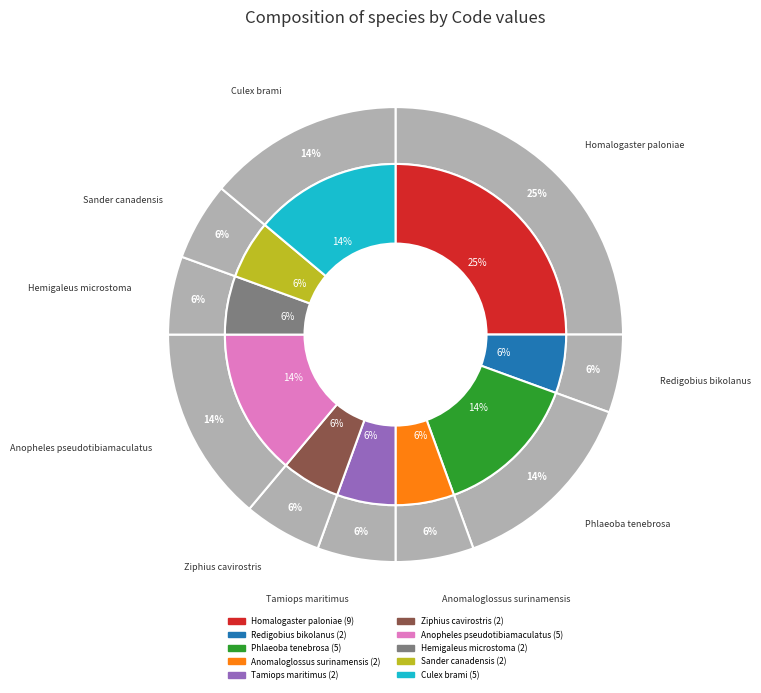

Is Ziphius cavirostris the majority of the pie?

No